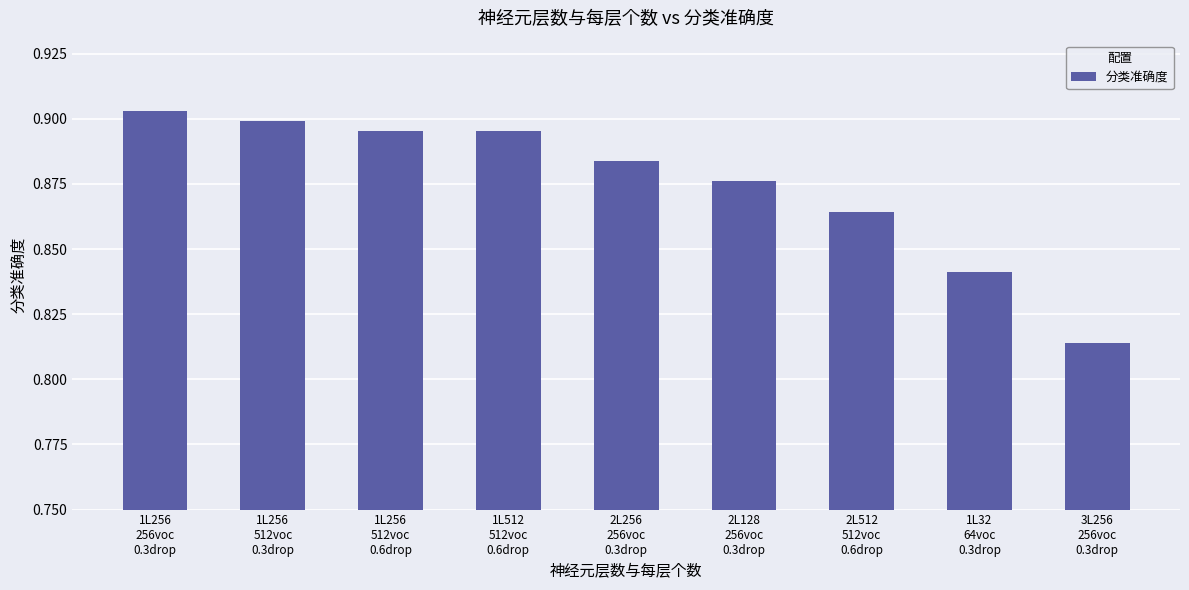

How many categories are shown in the chart?

9